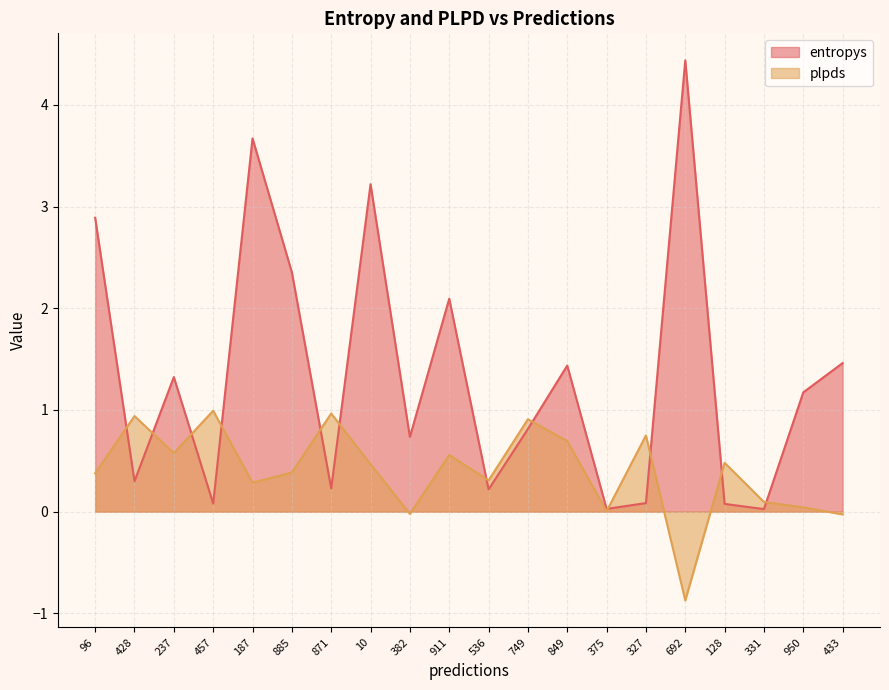

Is the value of plpds at 187 greater than the value of entropys at 10?

No